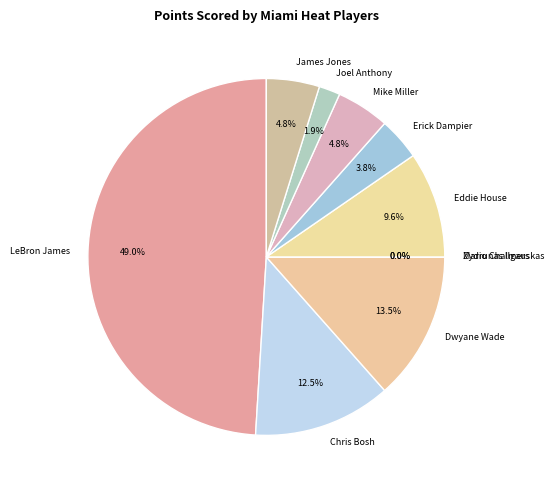

Count the number of slices in the pie.

10